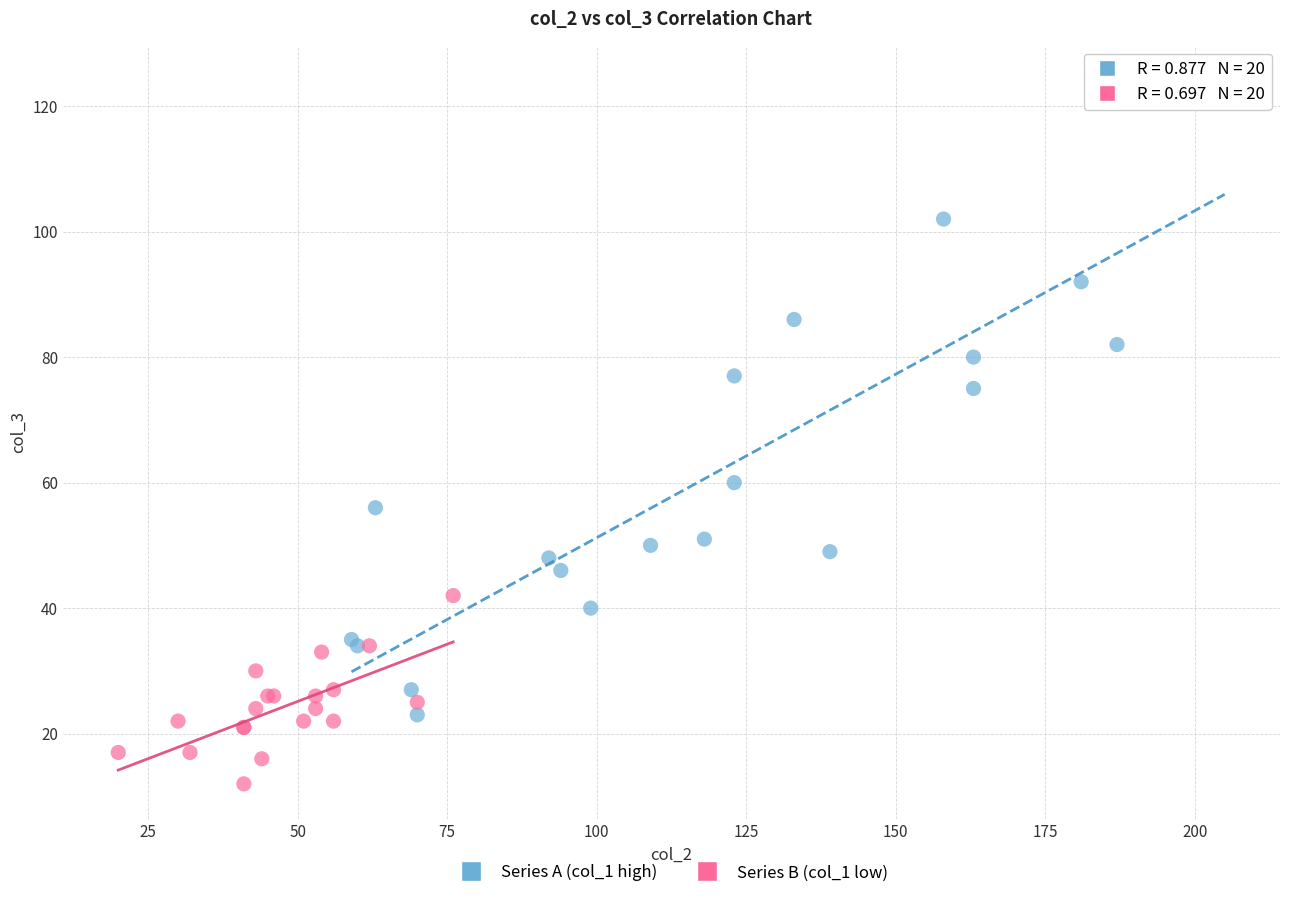

What are all the series names shown in the legend?

Series A (col_1 high), Series B (col_1 low)